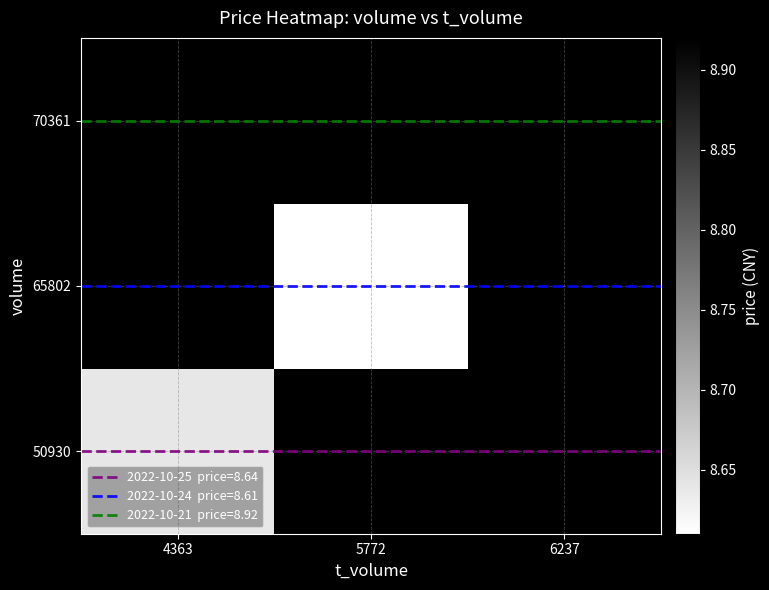

Which has a higher value, 4363 or 6237?

6237